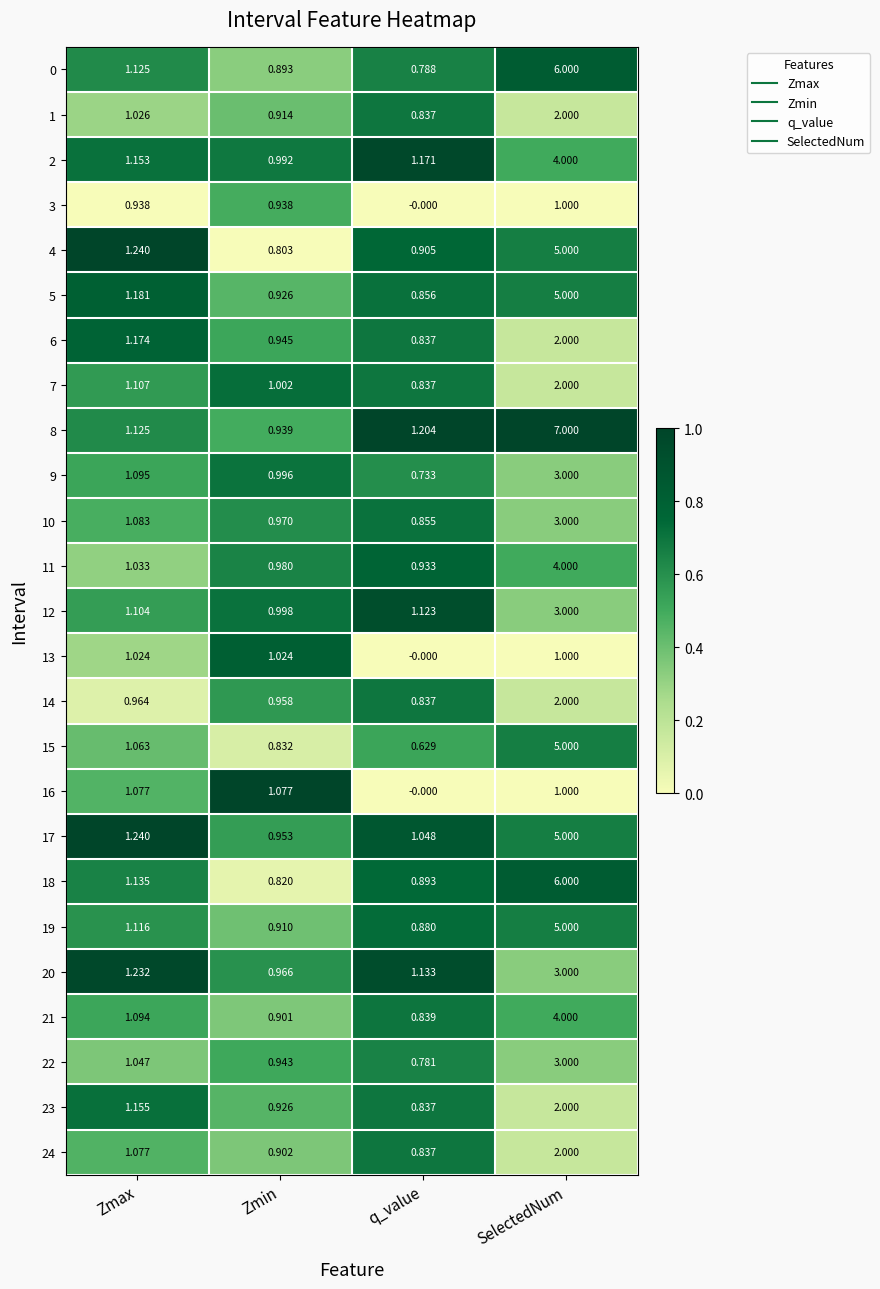

Which series has the largest total across all categories?

8